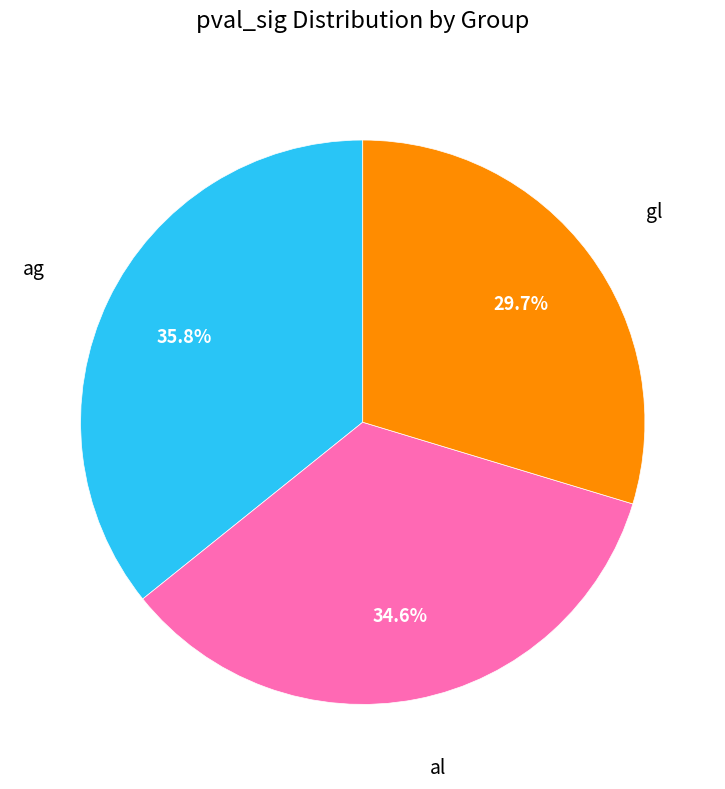

Does any single category account for the majority?

No